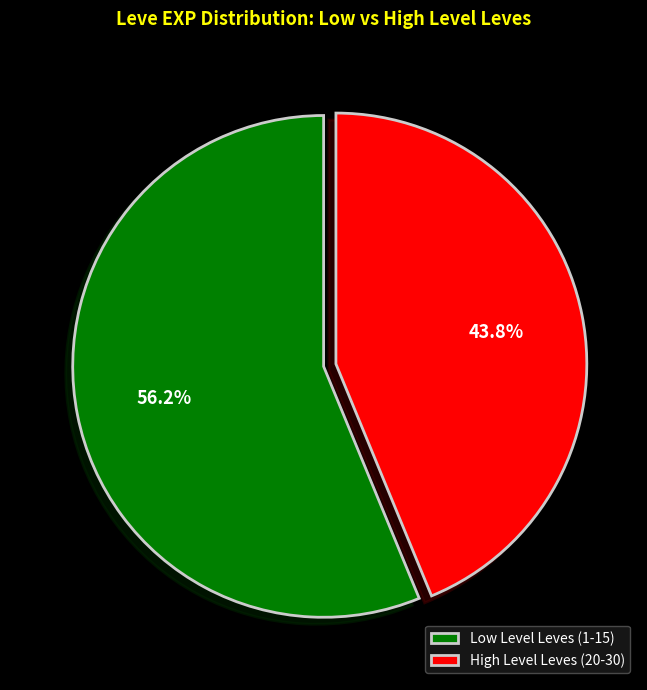

Does Low Level Leves (1-15) account for over 50% of the chart?

Yes